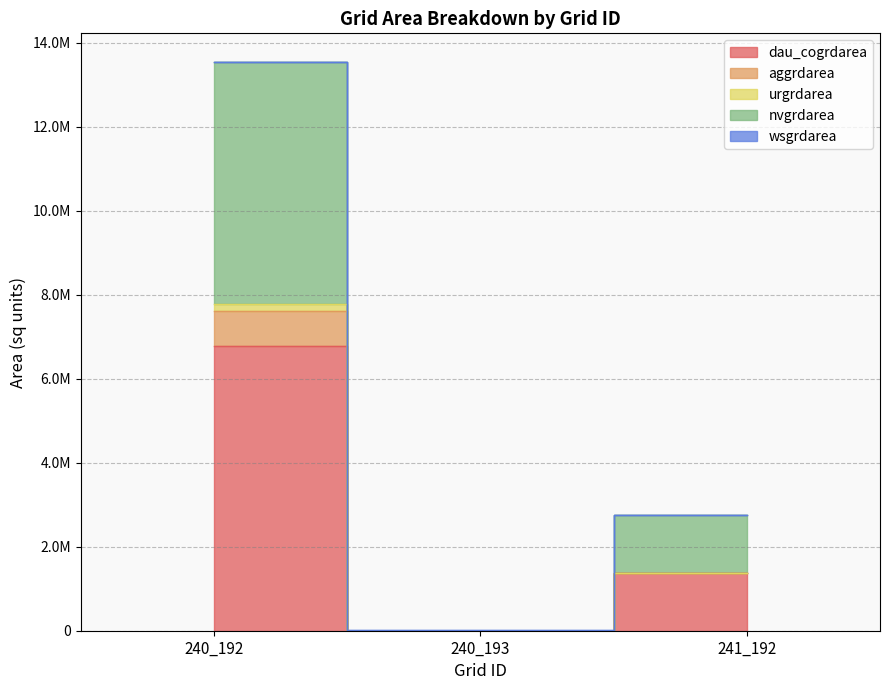

How many data points does each series have?

3